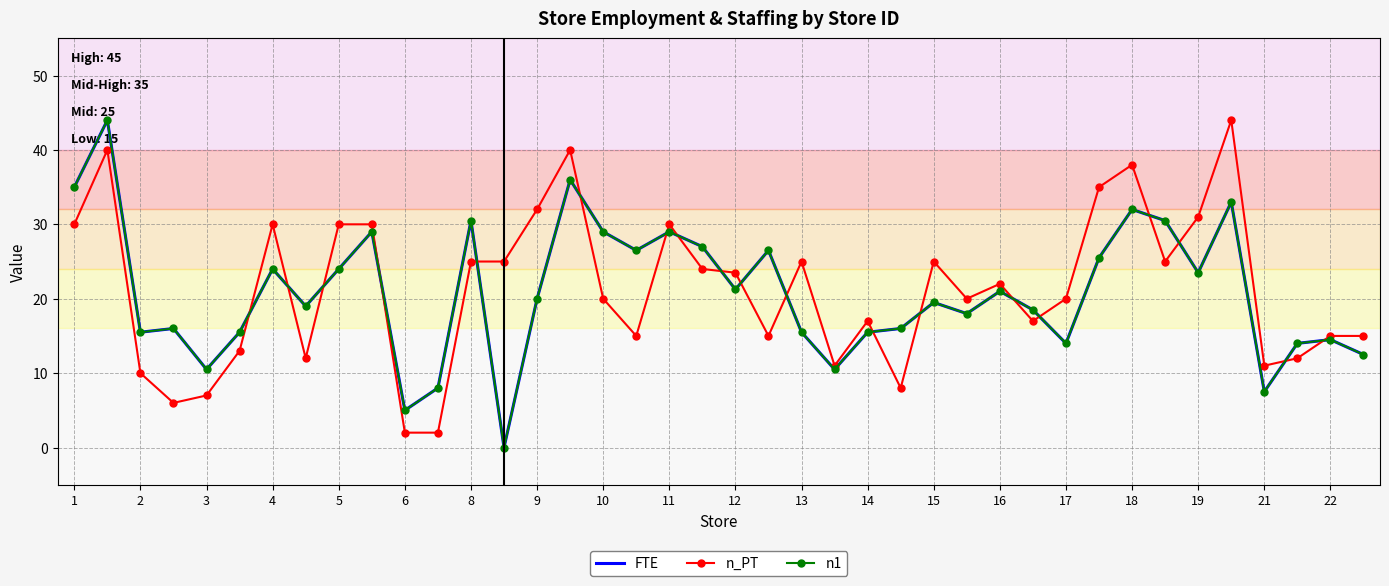

After their last crossing, which series has the higher values: n_PT or n1?

n_PT